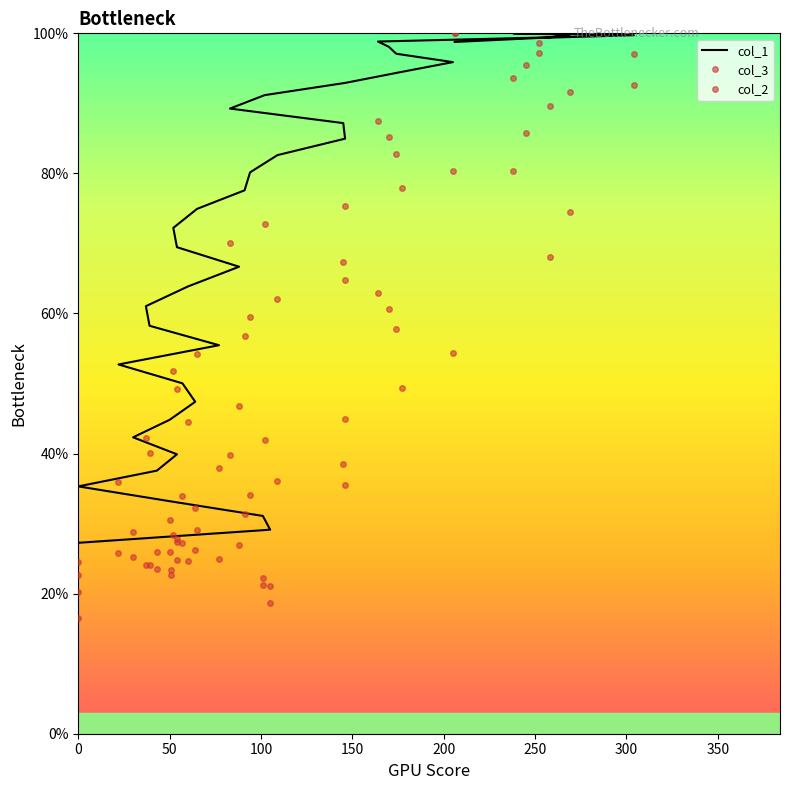

How many series are shown in this chart?

3